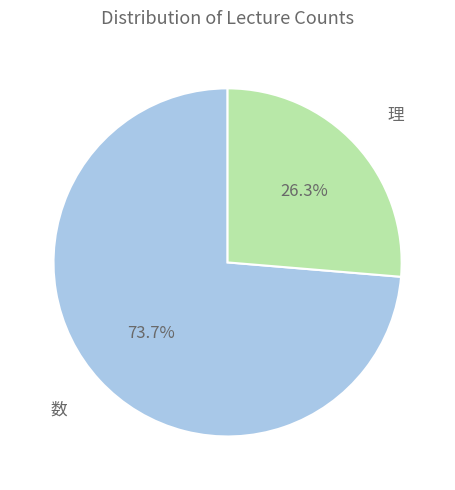

How many segments does this pie chart have?

2